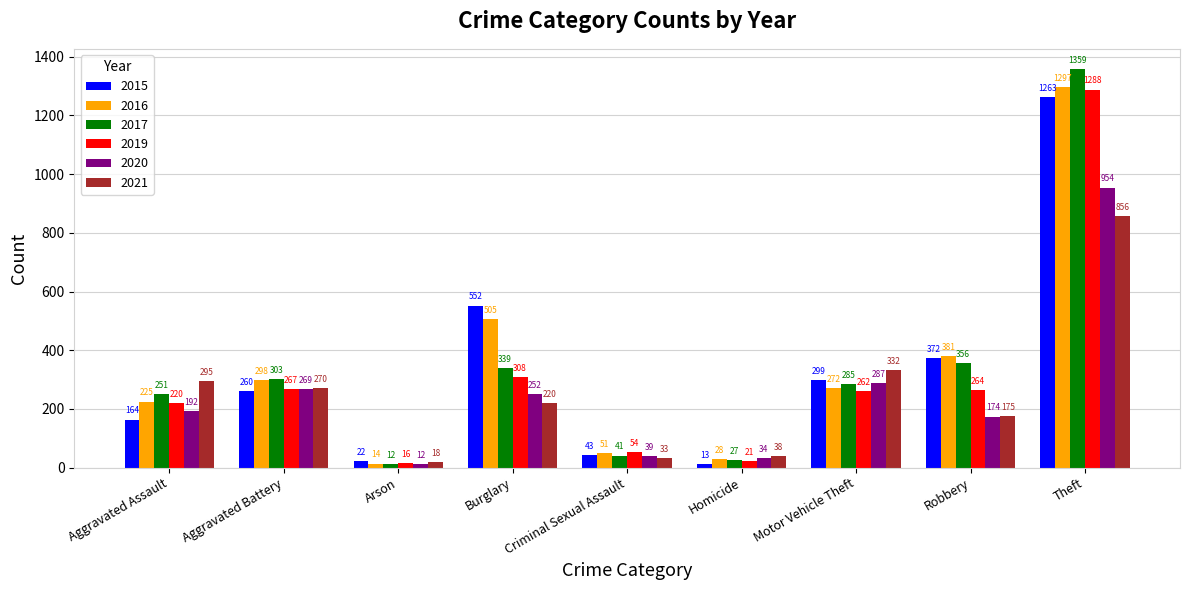

True or false: 2016 has a value of 505 at Burglary.

True